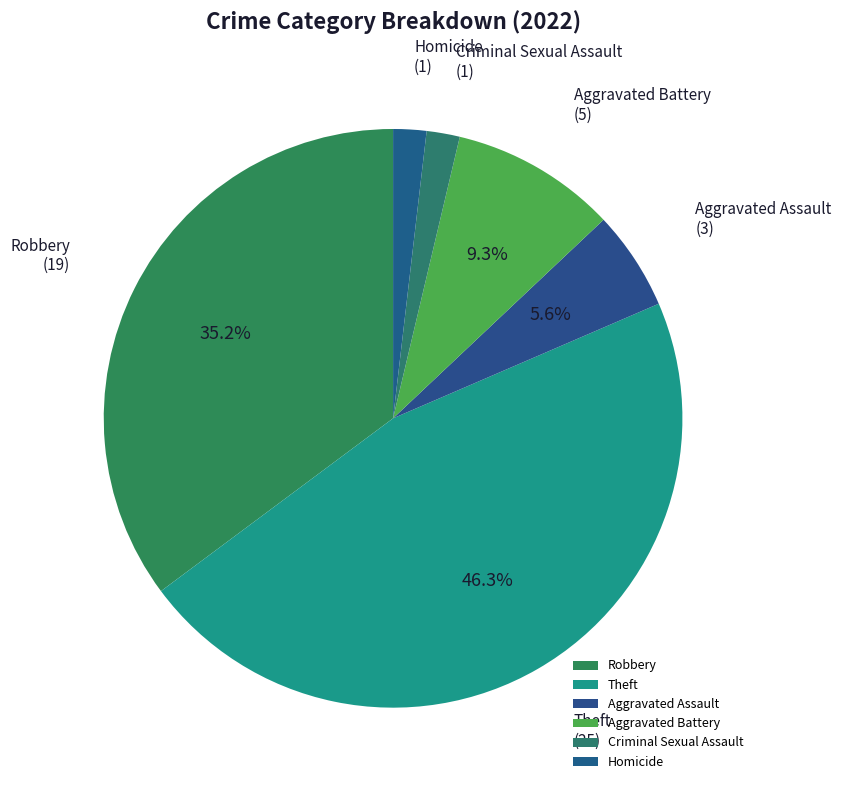

To the nearest percent, what is the average slice percentage?

17%